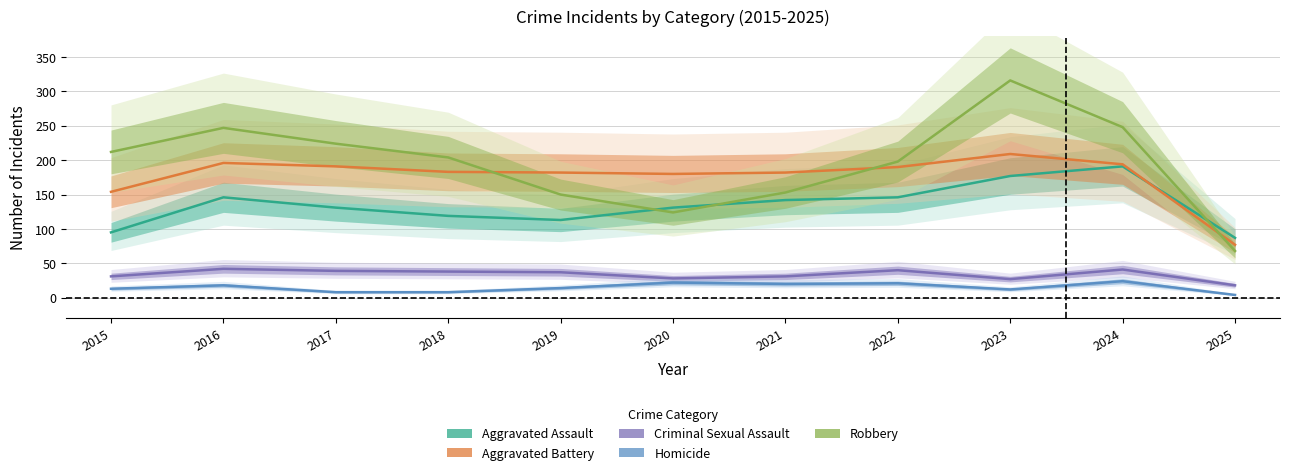

Is it true that Aggravated Assault equals 43 at 2019?

False